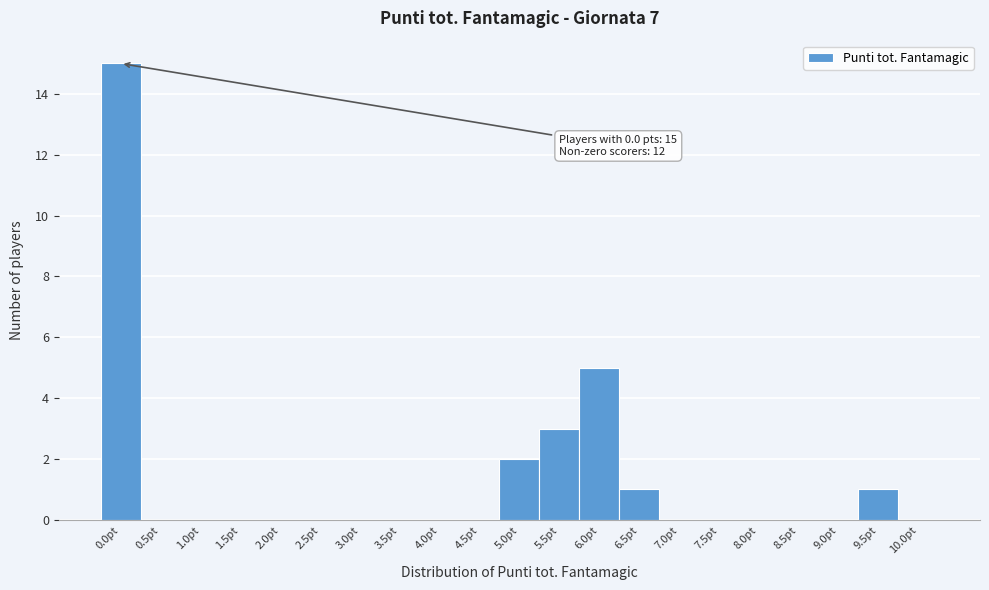

Over which range of the x-axis is the bar tallest?

-0.25 to 0.25